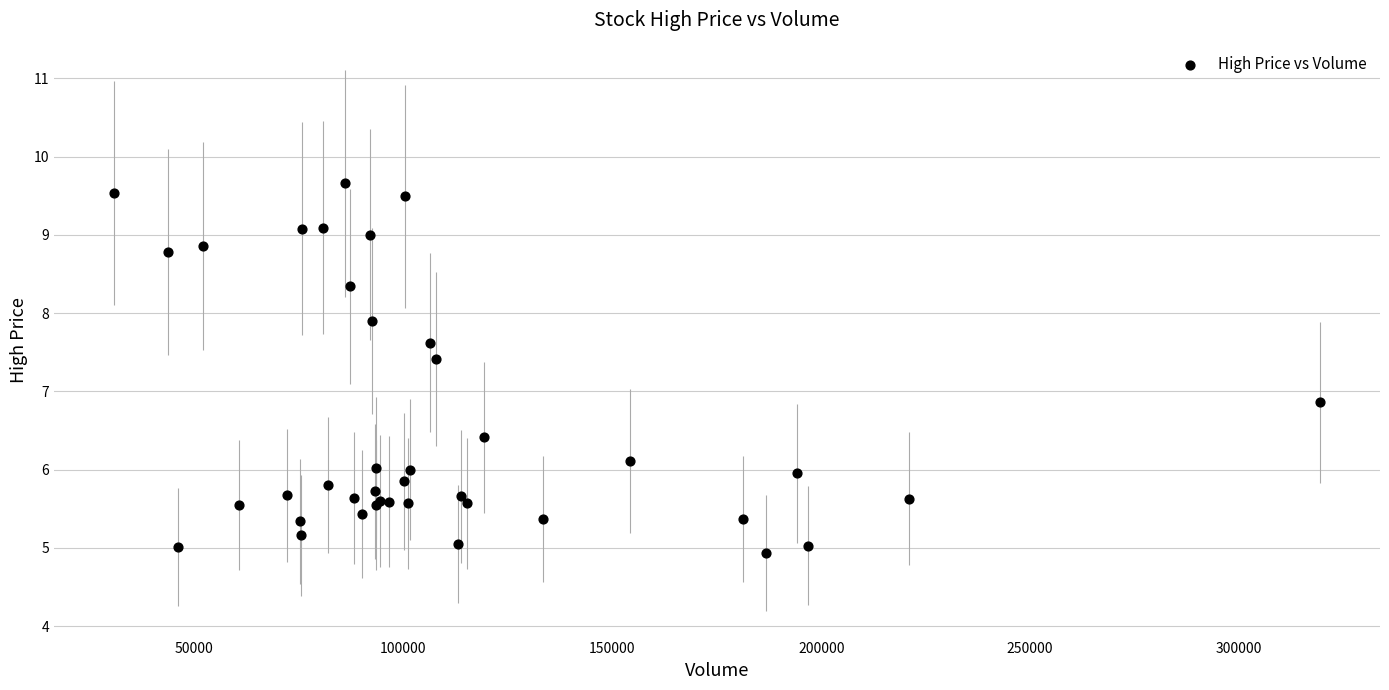

What Y value in the scatter plot is closest to 7?

6.9